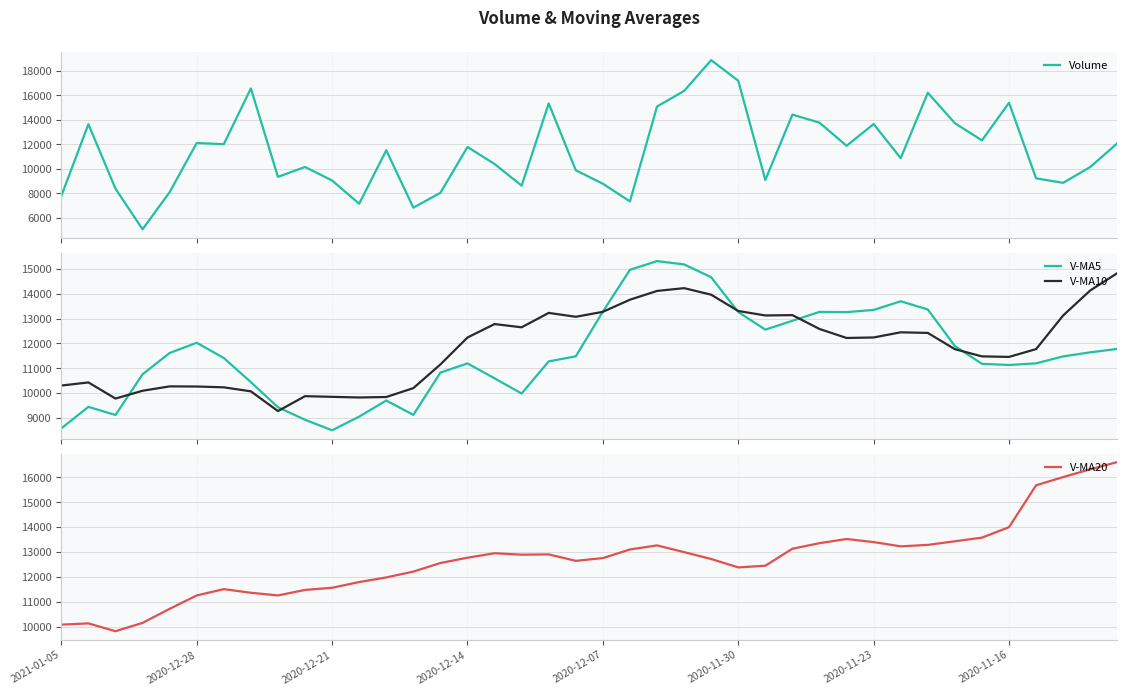

How many times do V-MA20 and V-MA5 cross each other?

6